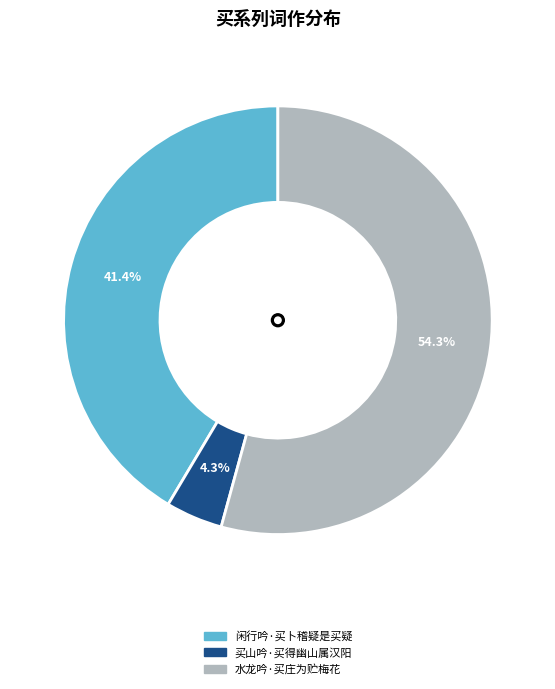

To the nearest percent, what is the difference between the 闲行吟·买卜稽疑是买疑 and 水龙吟·买庄为贮梅花 slice percentages?

13%